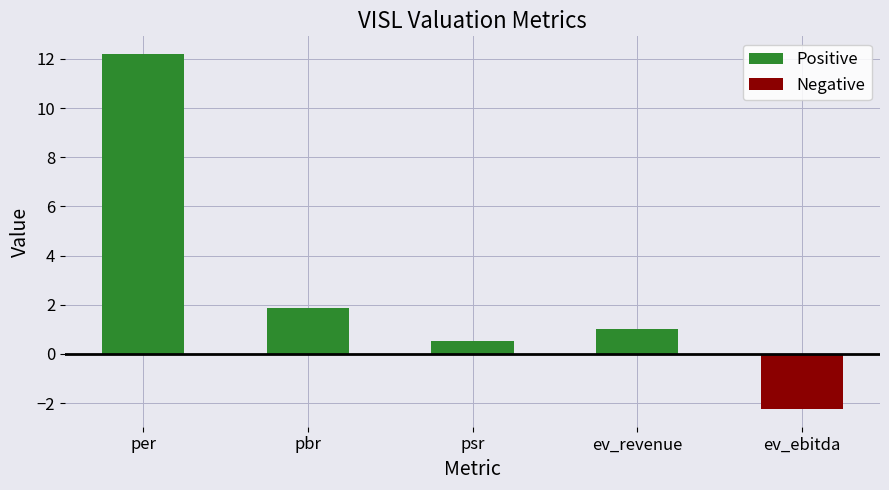

Count the Negative values in the range 0 to 1.

4